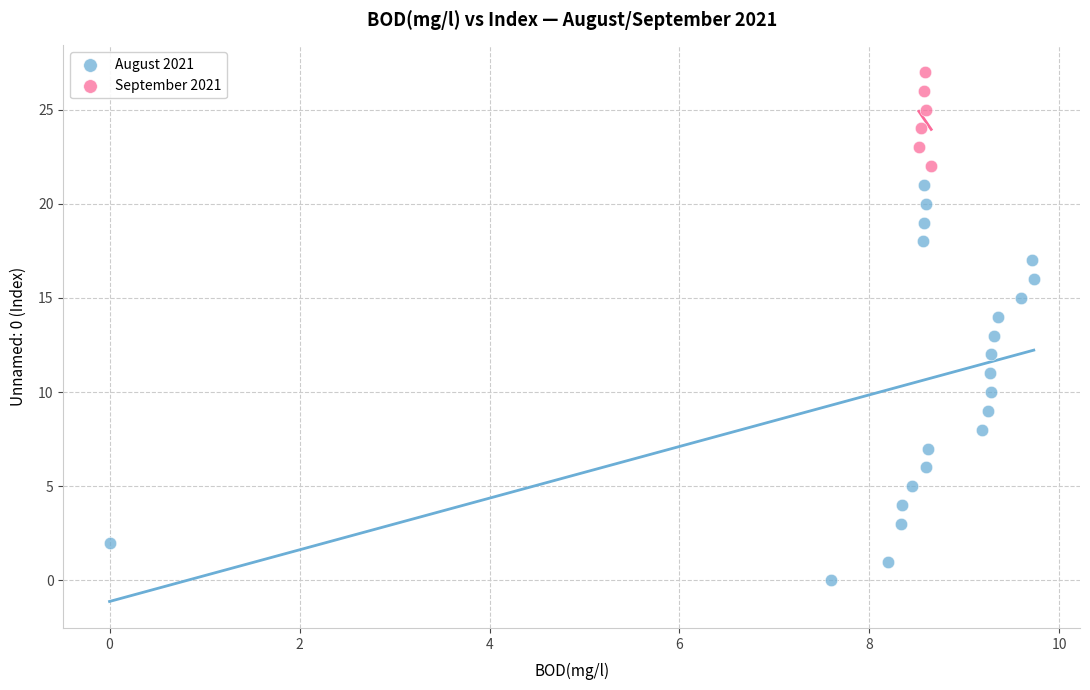

Which series contains the lowest Y value?

August 2021